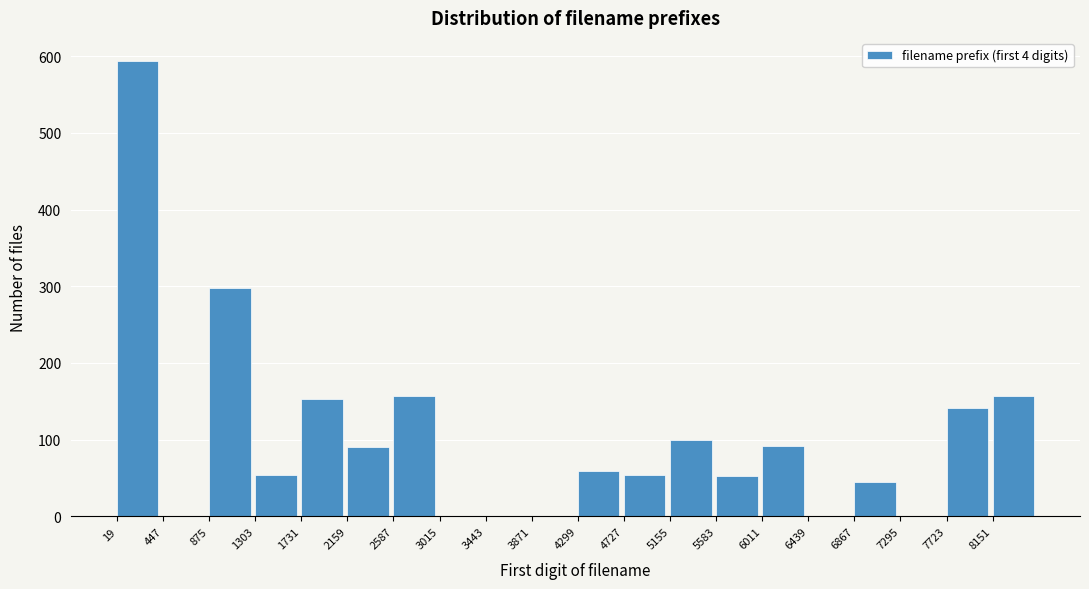

Reading left to right, list every bar in this chart as the range it spans on the x-axis followed by its height. Neither the bar edges nor the heights are printed on the chart, so give them approximately, as read against the axes.

0 to 450: 590
450 to 900: 0
900 to 1300: 300
1300 to 1750: 50
1750 to 2150: 150
2150 to 2600: 90
2600 to 3000: 160
3000 to 3450: 0
3450 to 3850: 0
3850 to 4300: 0
4300 to 4750: 60
4750 to 5150: 50
5150 to 5600: 100
5600 to 6000: 50
6000 to 6450: 90
6450 to 6850: 0
6850 to 7300: 50
7300 to 7700: 0
7700 to 8150: 140
8150 to 8600: 160